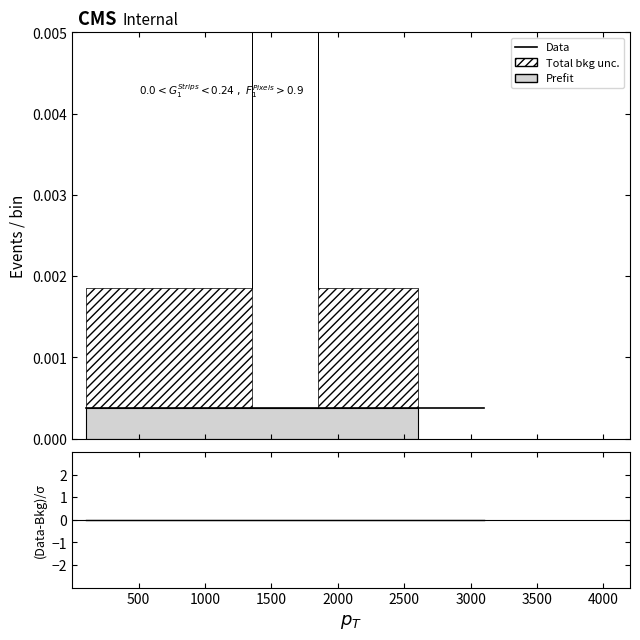

Rank the categories by Data value from lowest to highest.

500, 1000, 1500, 2000, 2500, 3000, 3500